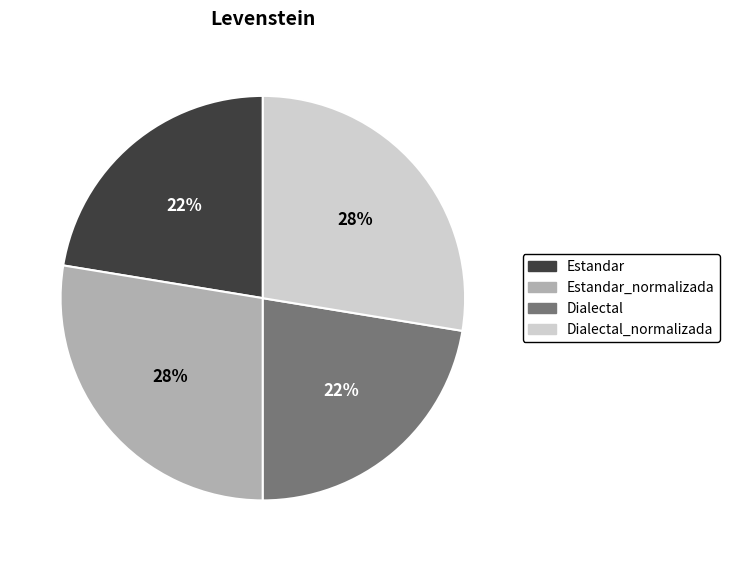

Is there any slice that represents more than half of the pie?

No